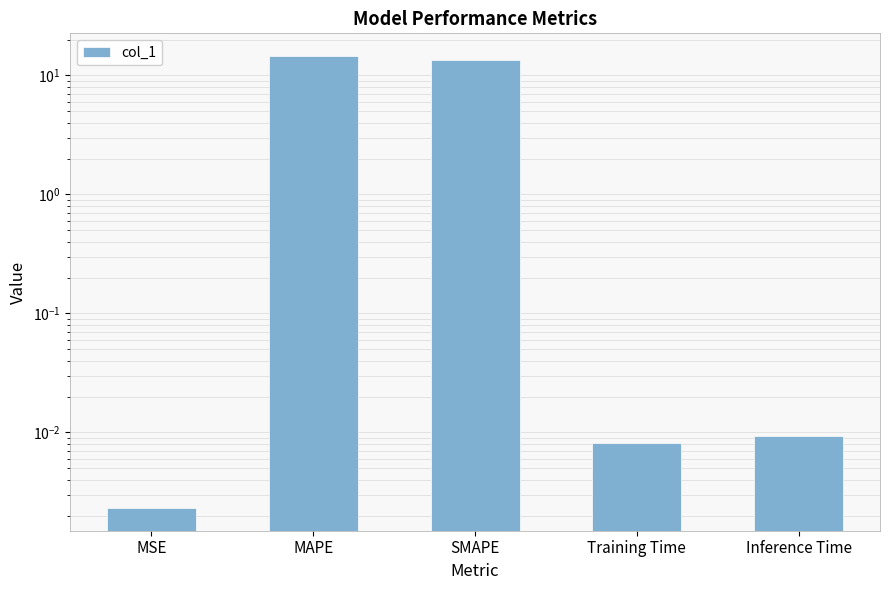

Rank the categories by value from highest to lowest.

MAPE, SMAPE, Inference Time, Training Time, MSE